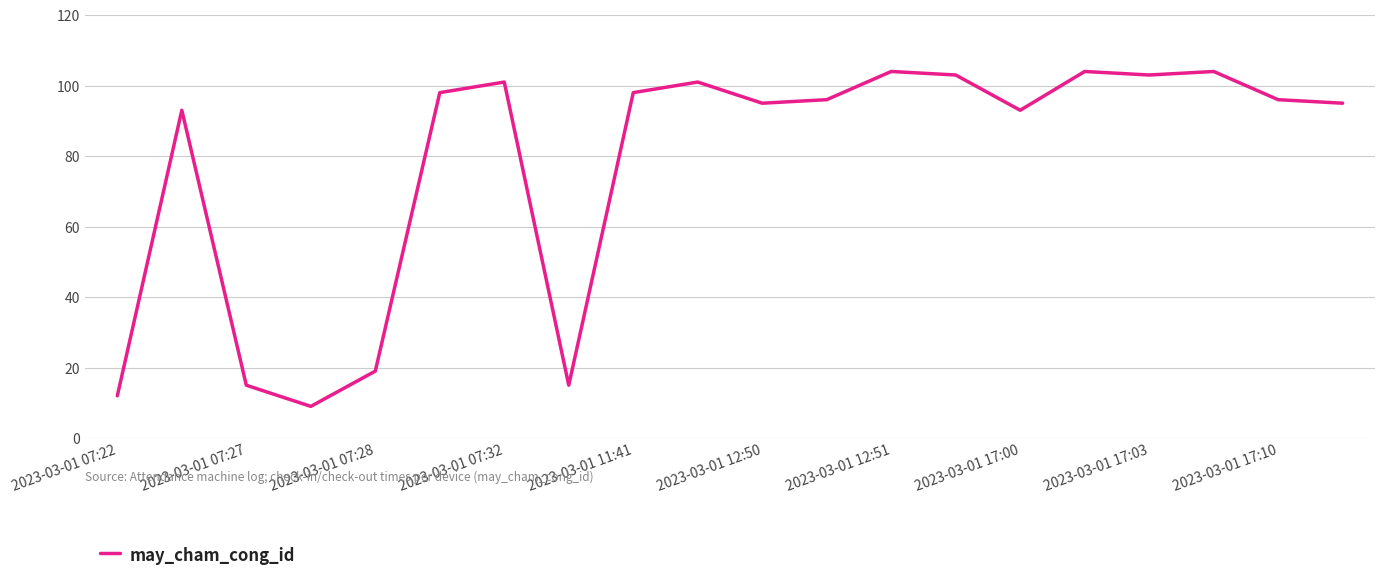

What is the average value?

78